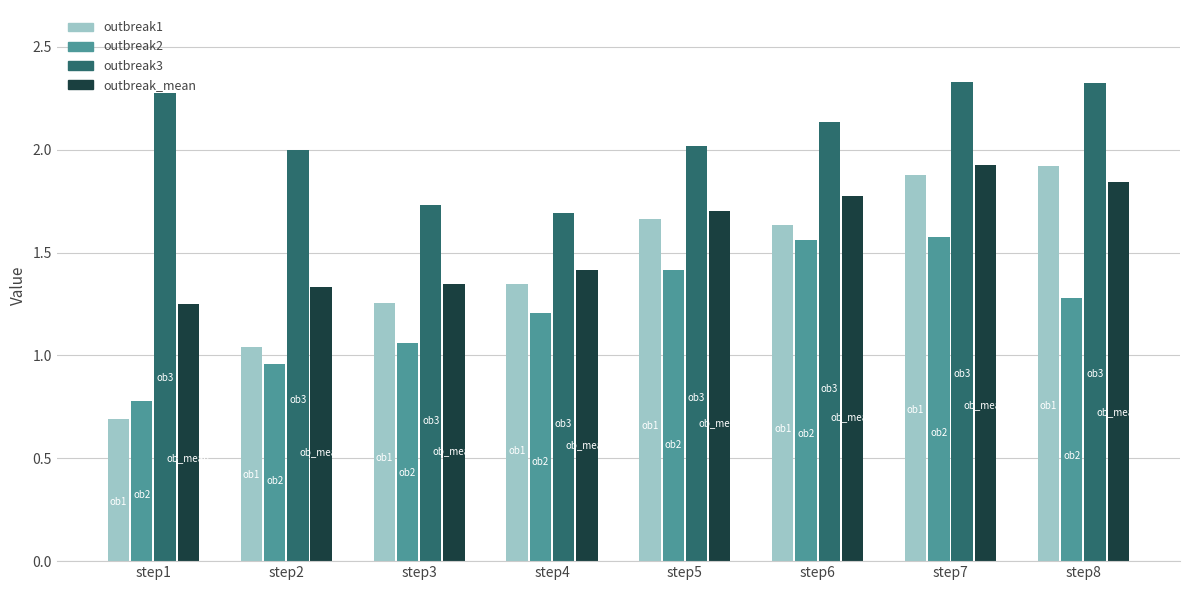

What are all the series names shown in the legend?

outbreak1, outbreak2, outbreak3, outbreak_mean